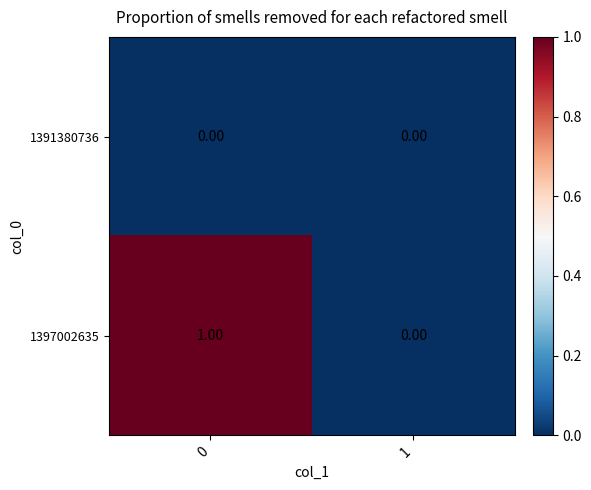

Rank the series by their maximum value, from lowest to highest.

1391380736, 1397002635